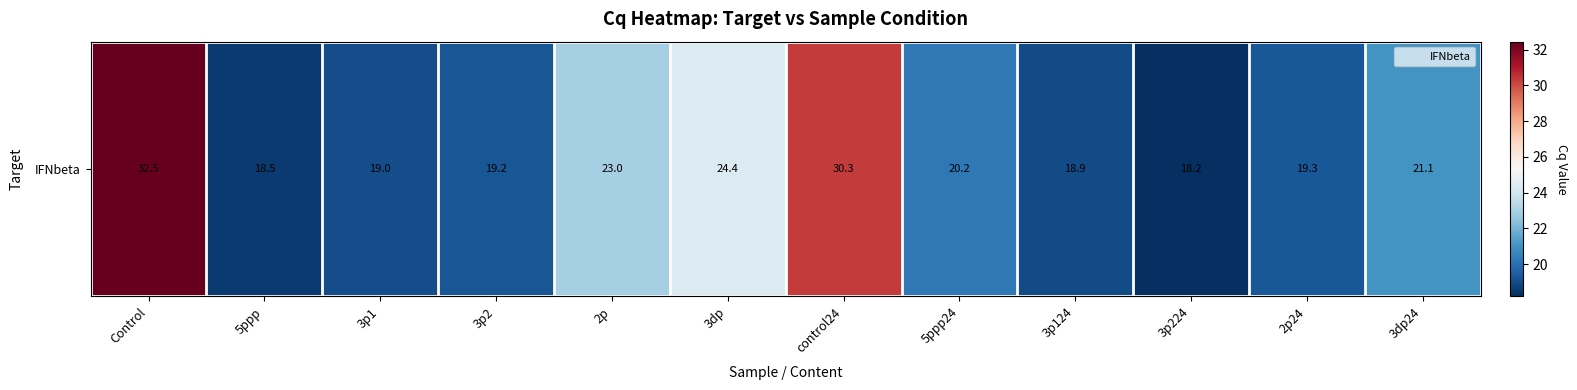

Which label corresponds to the largest value in the chart?

Control